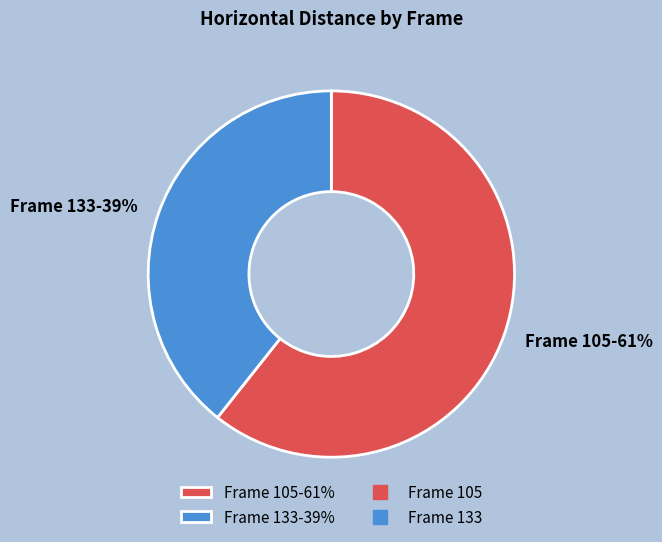

To the nearest percent, what is the average slice percentage?

50%